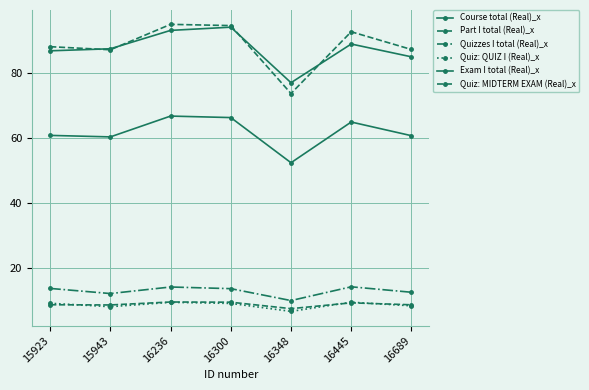

What is the total value across all series at 16445?

279.7